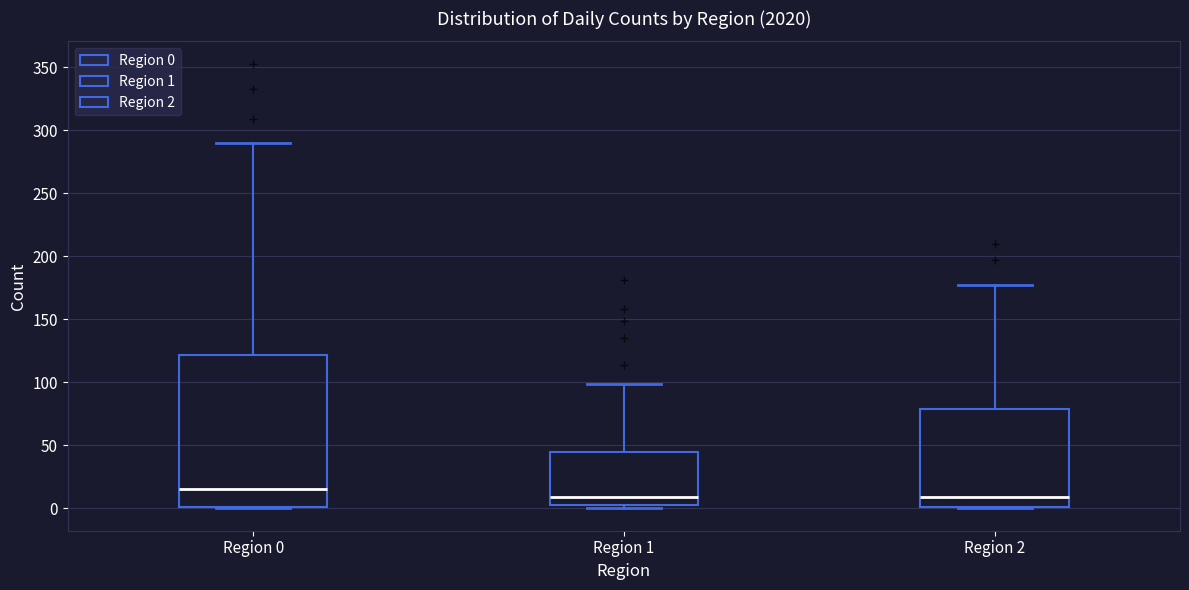

Which box is the tallest, from its lower edge to its upper edge?

Region 0